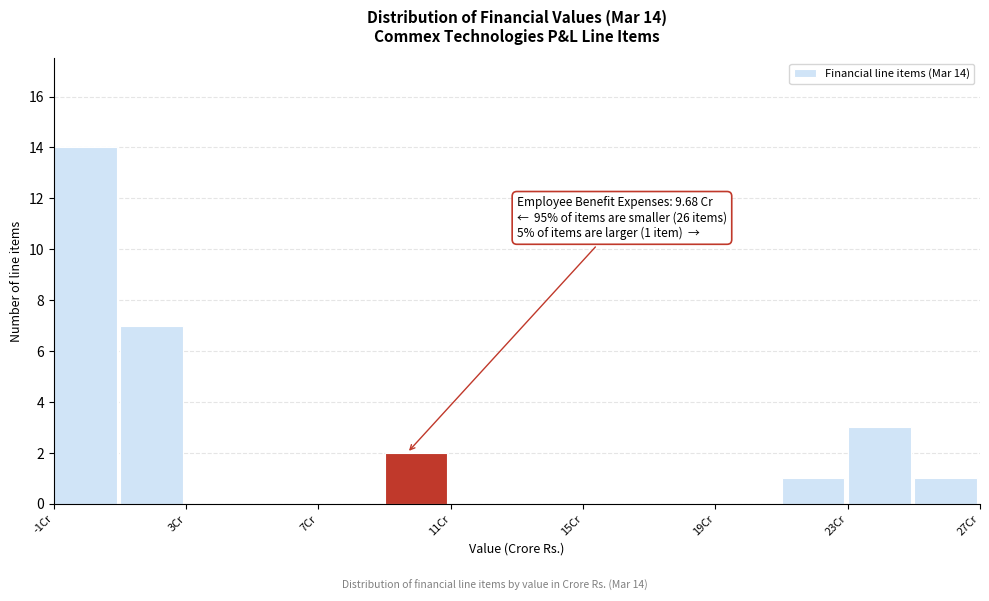

Over which range of the x-axis is the bar tallest?

-1 to 1